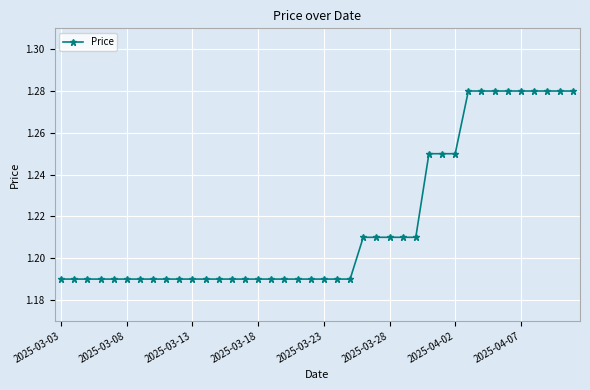

What is the difference between the maximum and minimum values?

0.1